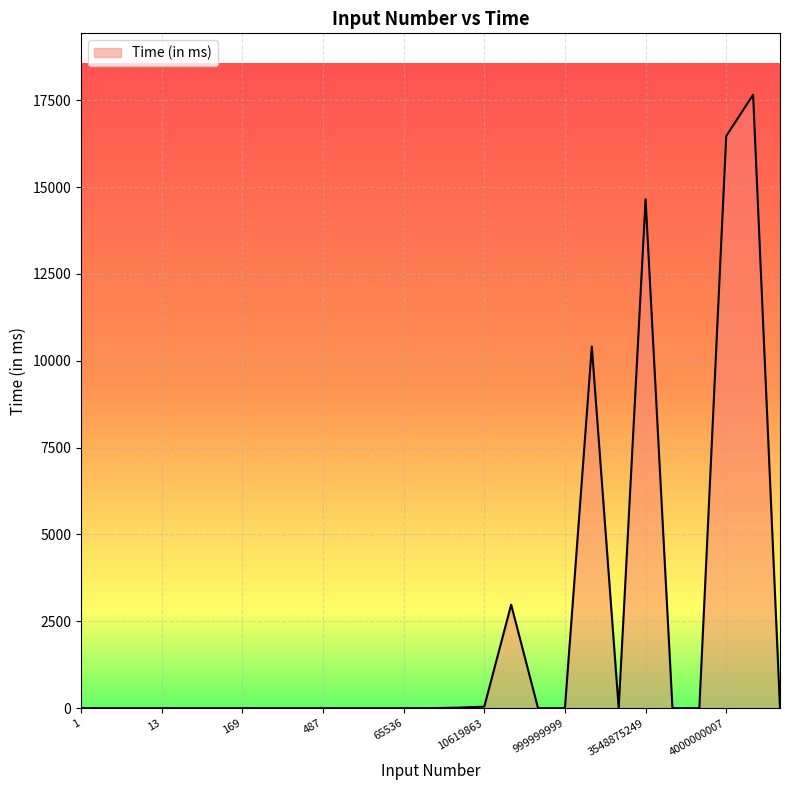

What is the greatest value displayed?

17657